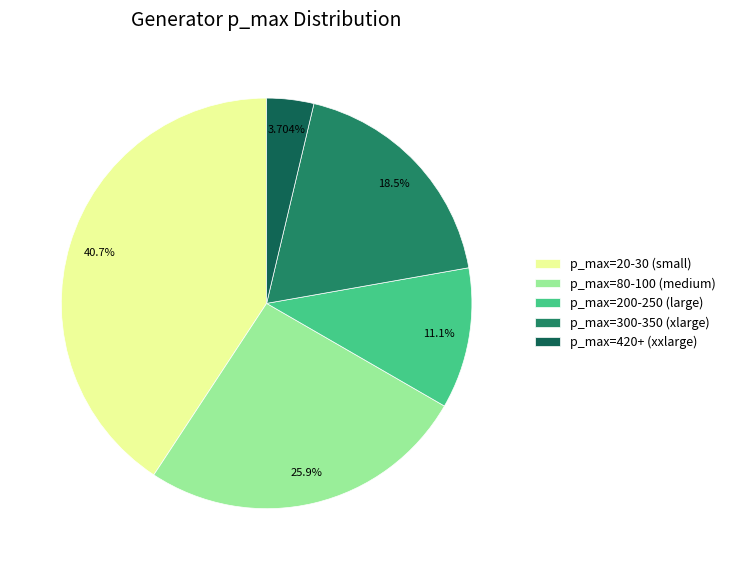

To the nearest percent, what is the difference between the largest and smallest slice percentages?

37%